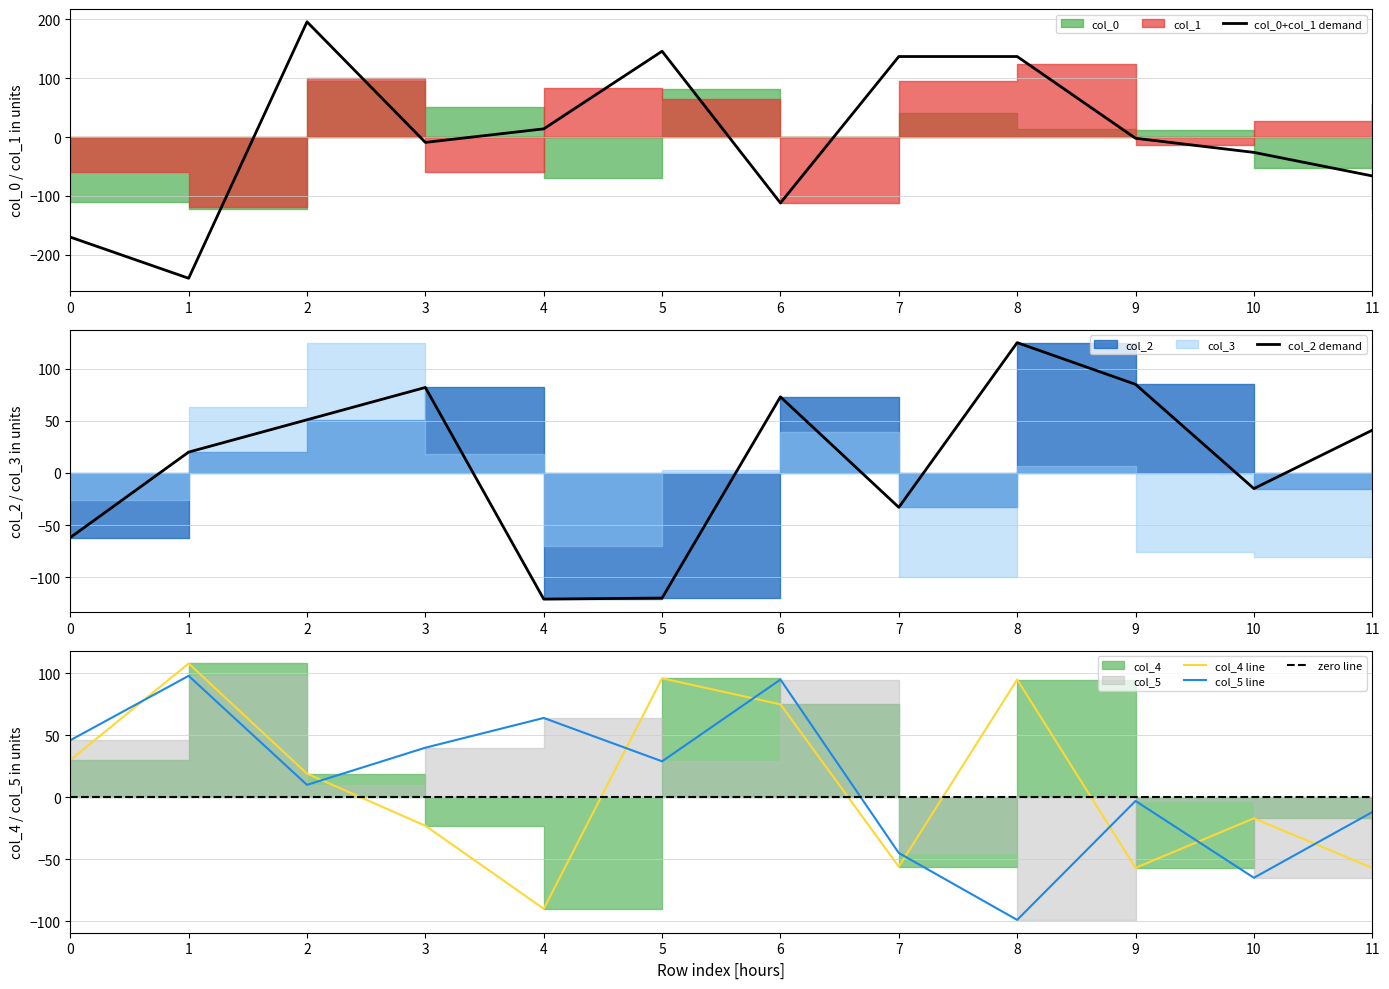

Is the value of col_0+col_1 demand at 5 greater than the value of col_4 line at 4?

Yes